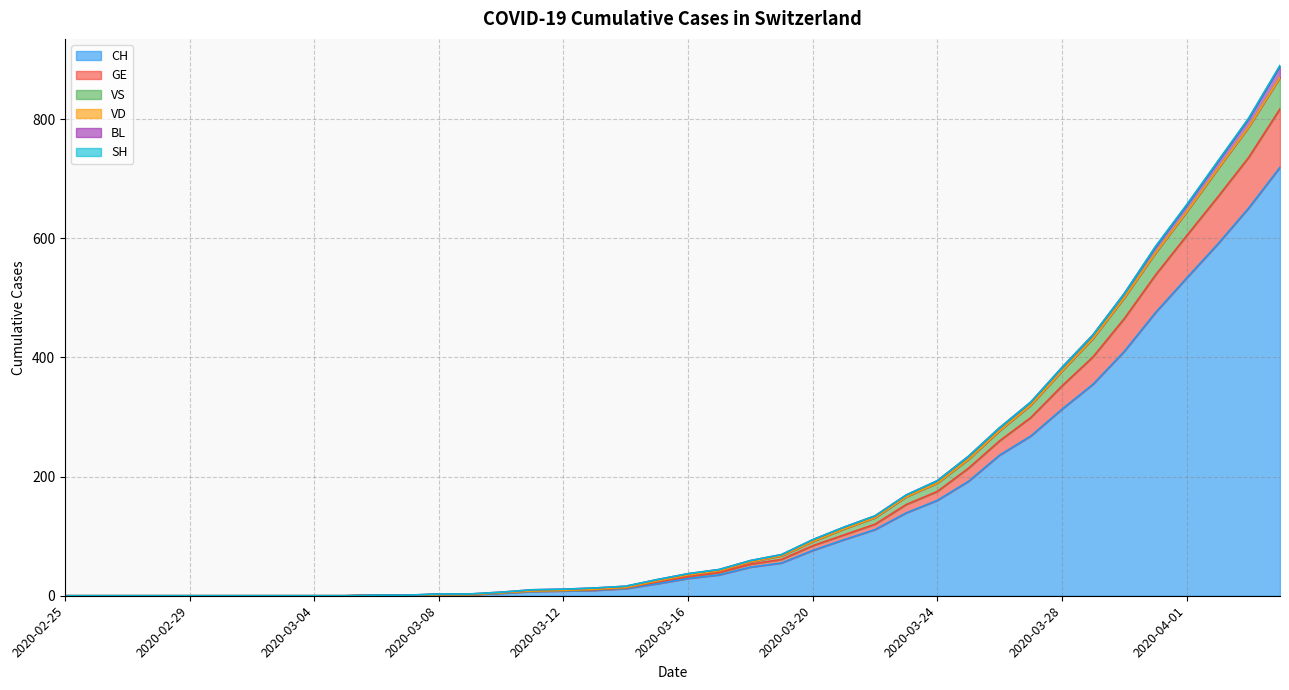

True or false: VS and GE intersect in this chart.

False